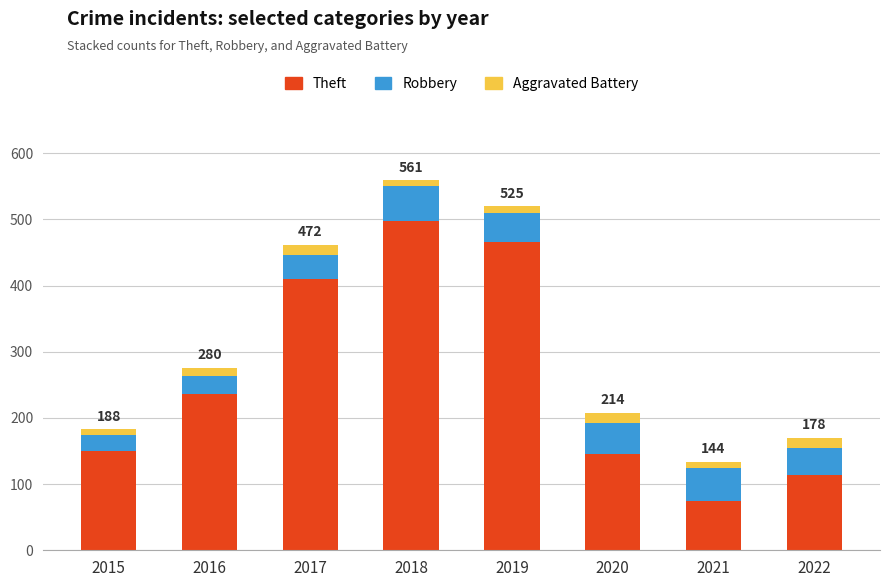

The Theft series shows 49 at 2022. True or false?

False